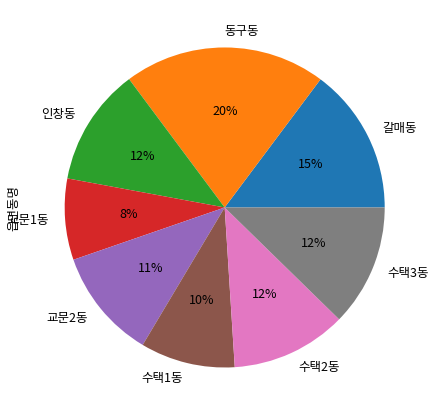

Between 인창동 and 교문2동, which is larger?

인창동